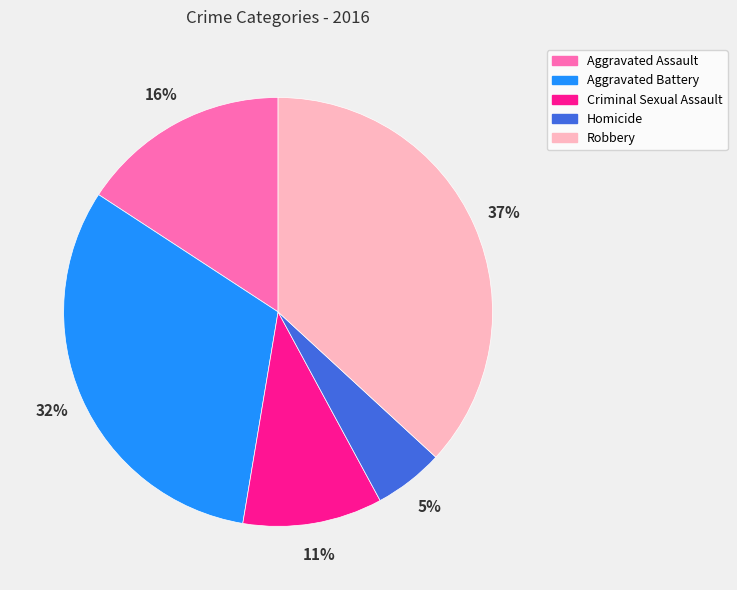

What is the smallest slice in the pie chart?

Homicide